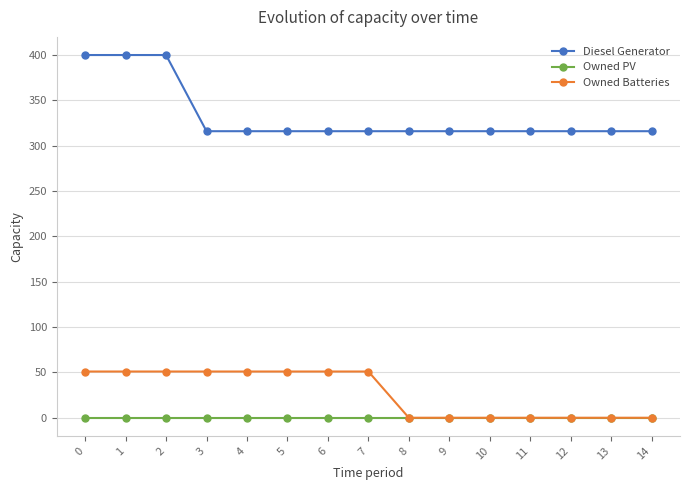

Rank the series by their maximum value, from highest to lowest.

Diesel Generator, Owned Batteries, Owned PV